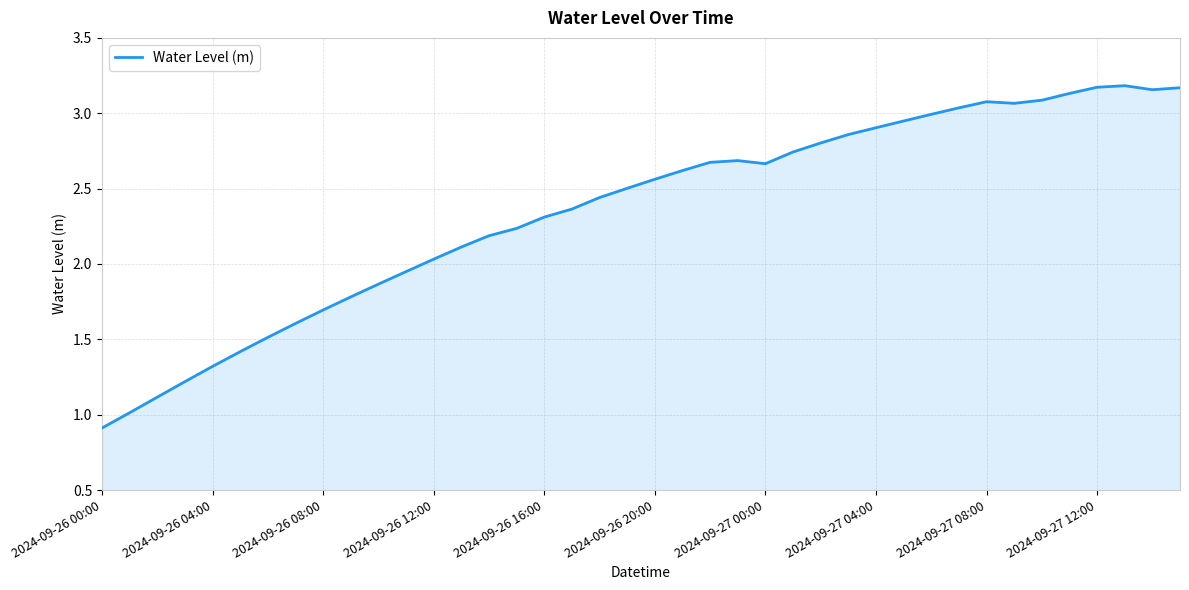

What is the sum of all values?

94.1